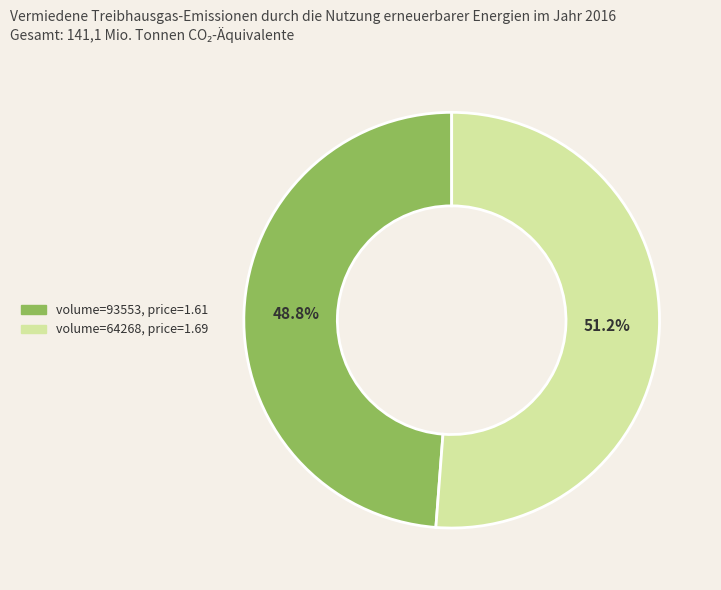

Does any single category account for the majority?

Yes